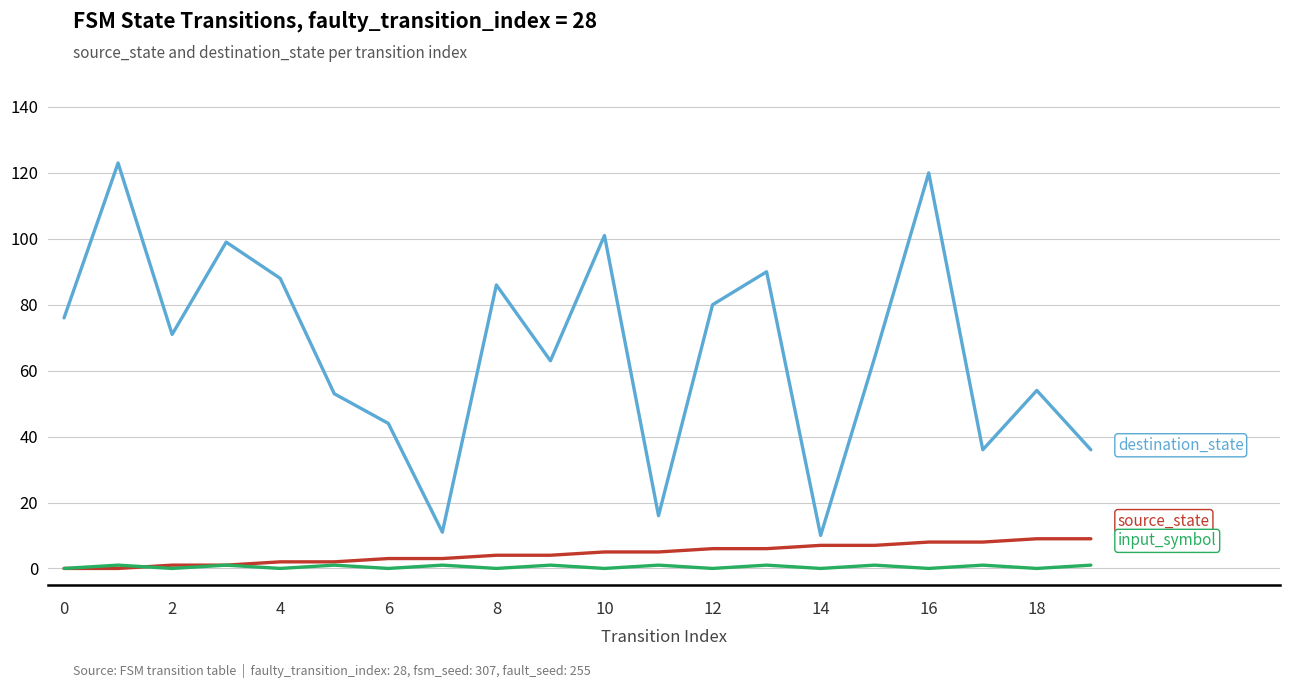

What is the greatest value displayed?

123